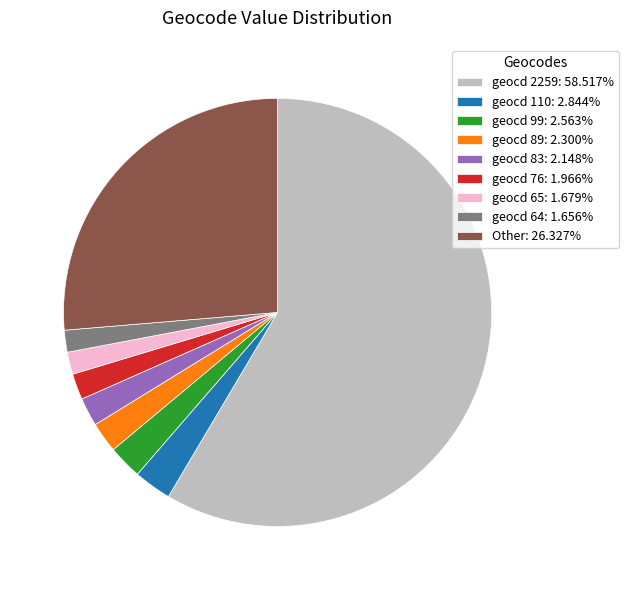

Does any single category account for the majority?

Yes